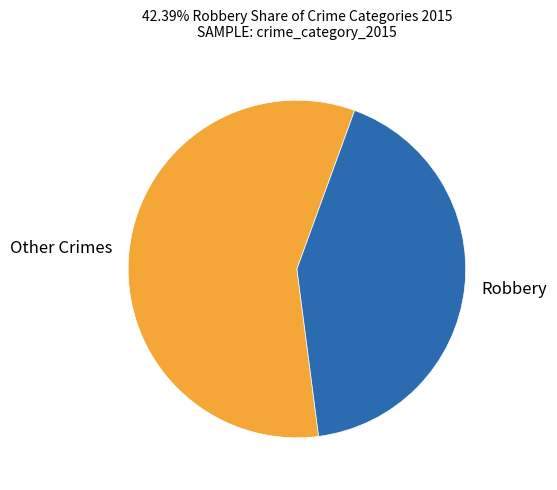

Is the sum of Robbery and Other Crimes greater than half?

Yes